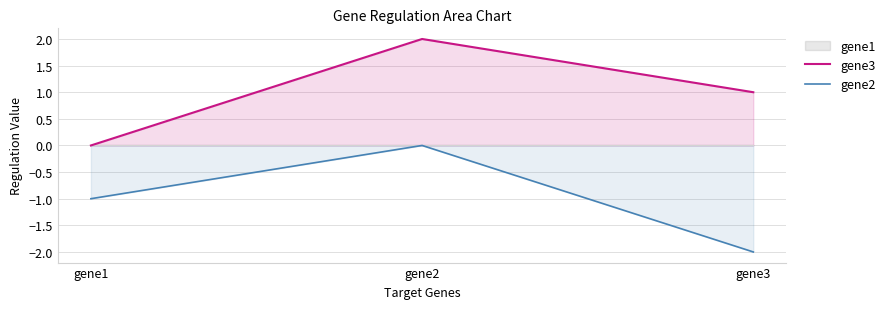

Is the value of gene2 at gene3 greater than the value of gene3 at gene1?

No